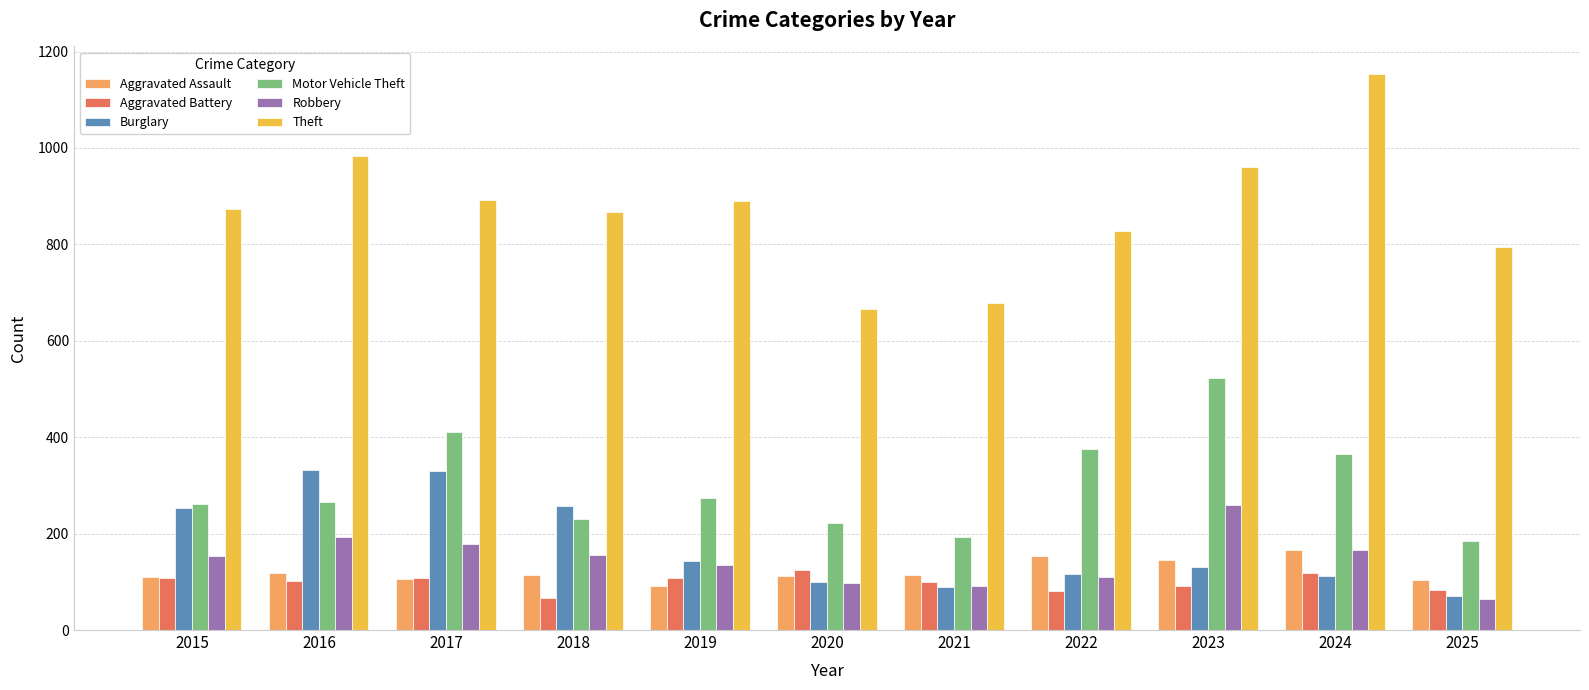

What is the sum of the Theft values at 2020 and 2019?

1557